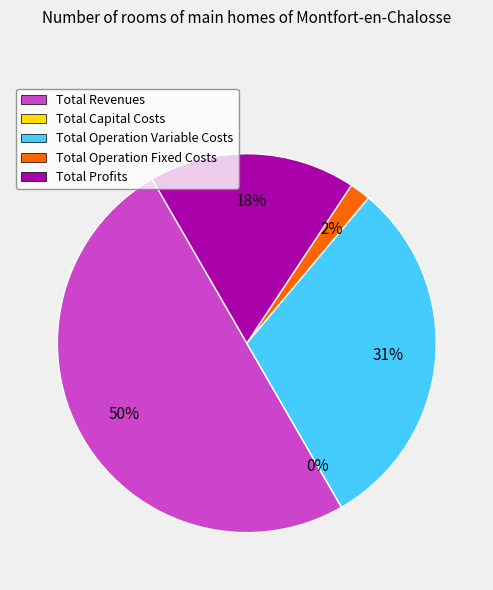

Which slice is the largest?

Total Revenues